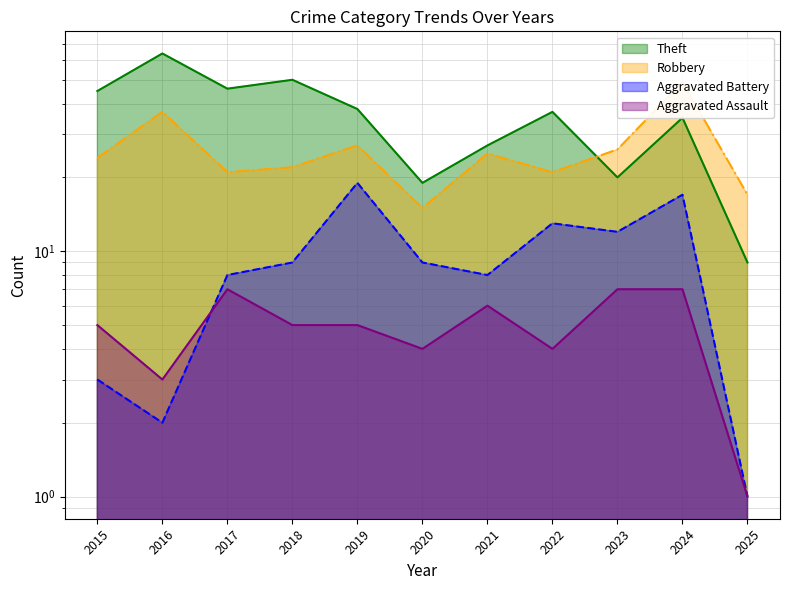

True or false: Robbery line has a value of 14 at 2022.

False